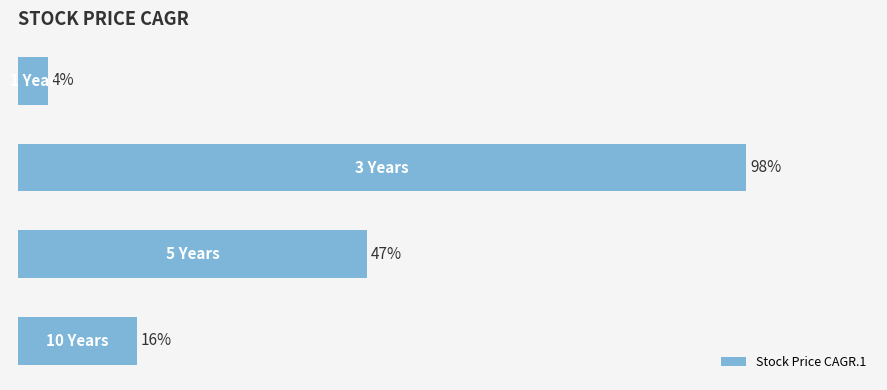

Are the bars horizontal?

Yes